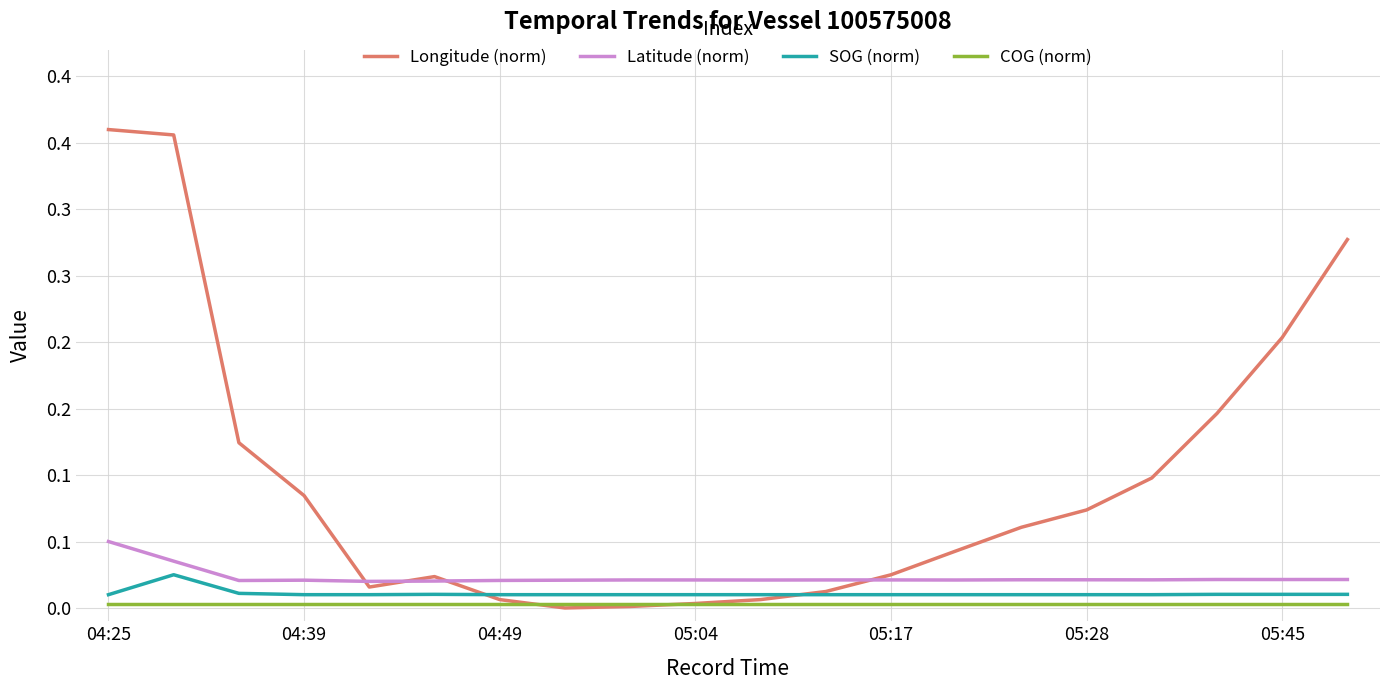

What are all the series names shown in the legend?

Longitude (norm), Latitude (norm), SOG (norm), COG (norm)